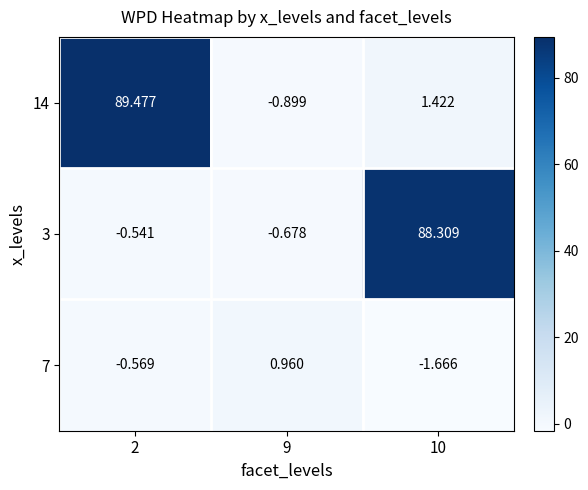

At which category is the sum across all series the highest?

2